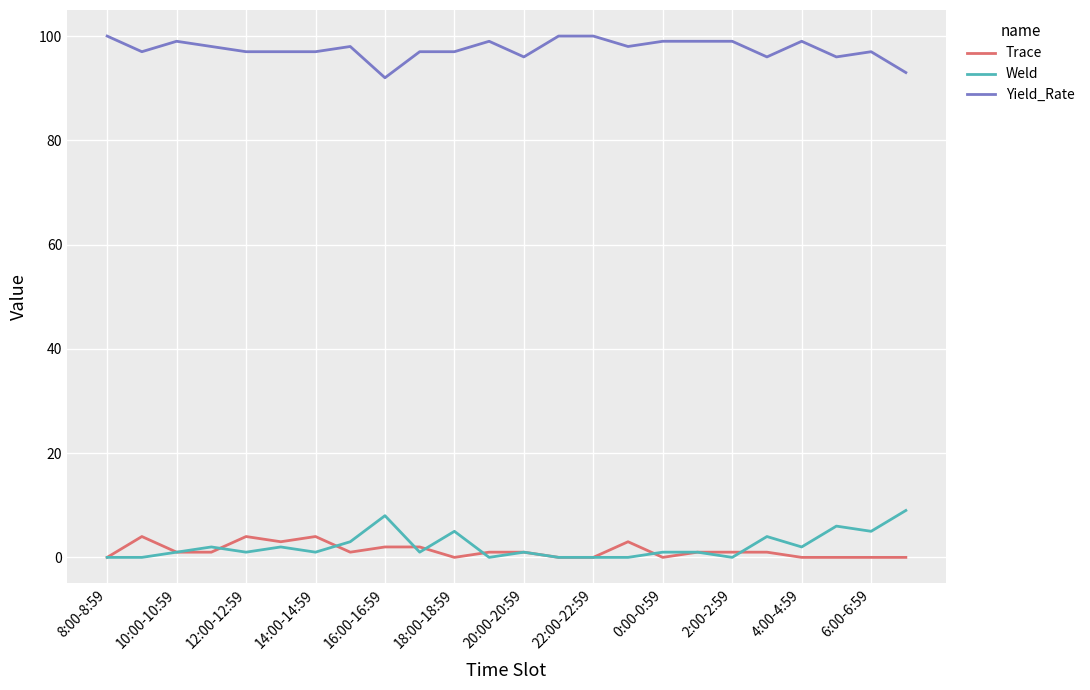

What is the greatest value displayed?

100